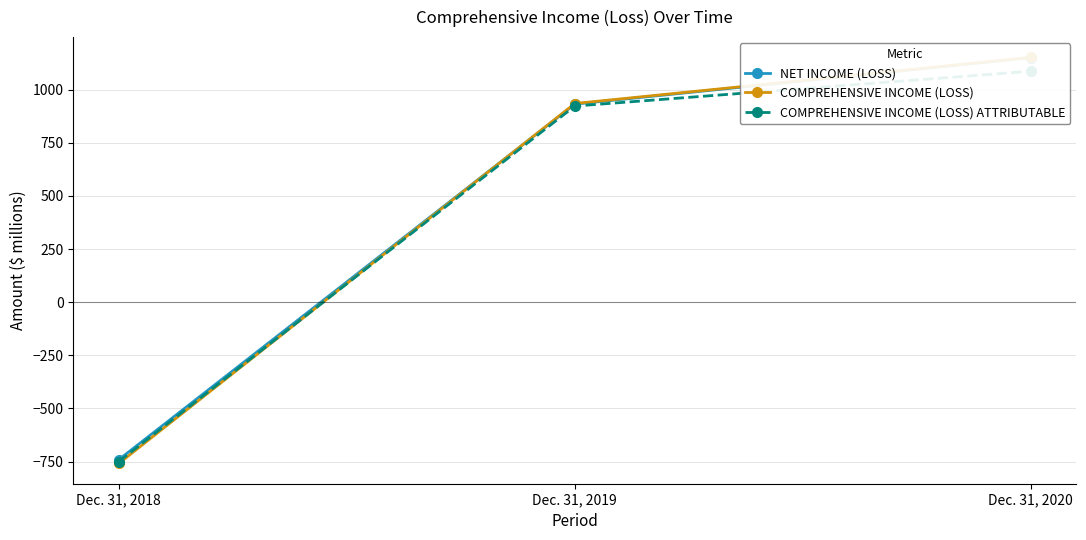

Where is COMPREHENSIVE INCOME (LOSS) nearest to the value 196?

Dec. 31, 2019